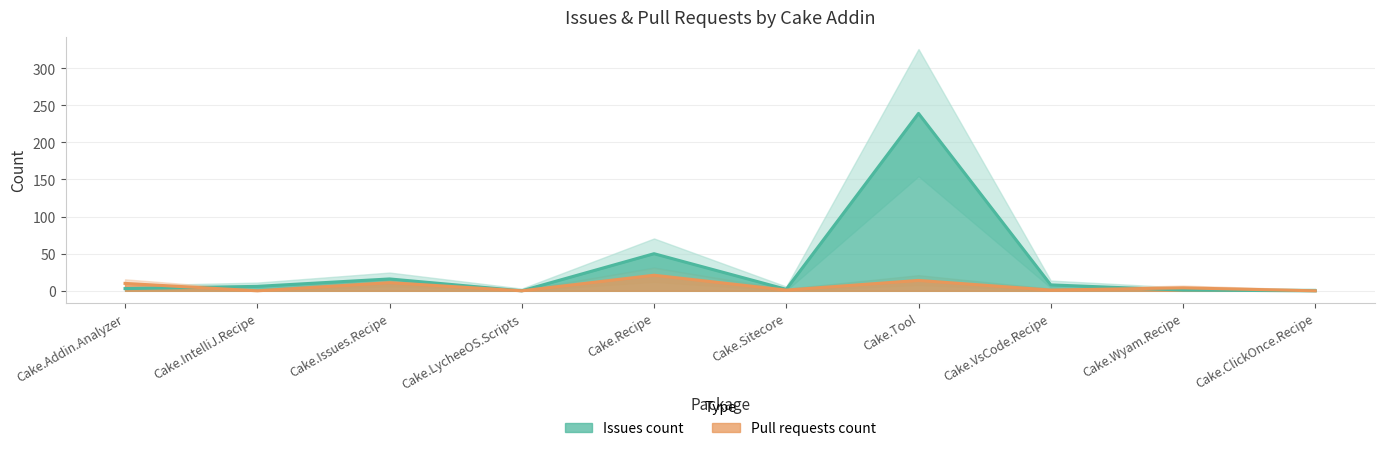

Which label corresponds to the smallest value in the chart?

Cake.LycheeOS.Scripts